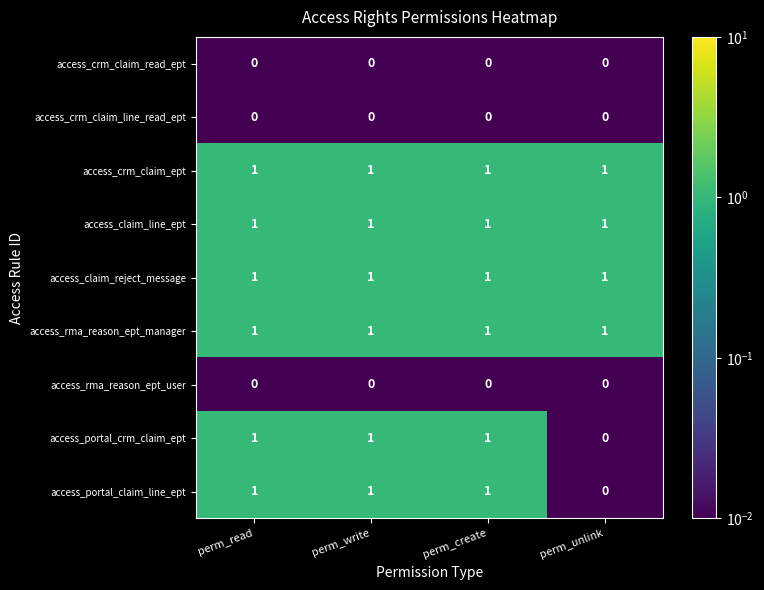

What is the total value across all series at perm_create?

6